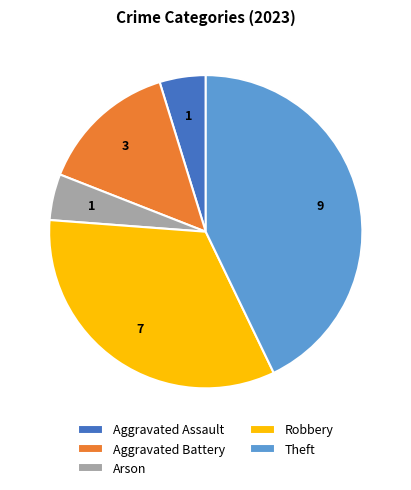

Is there a majority slice in this chart?

No